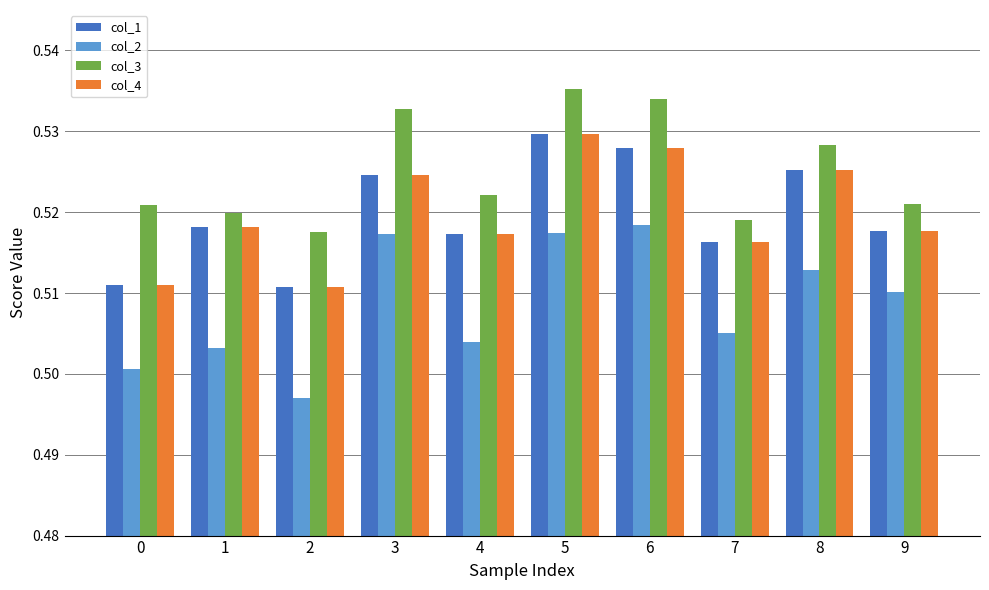

Which series has the largest total across all categories?

col_3